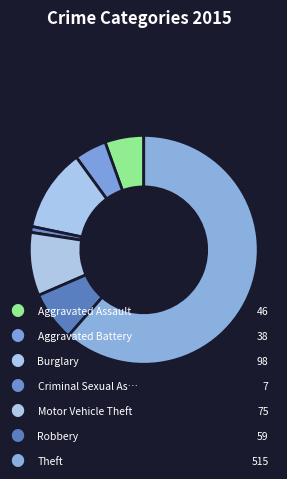

Is there any slice that represents more than half of the pie?

Yes